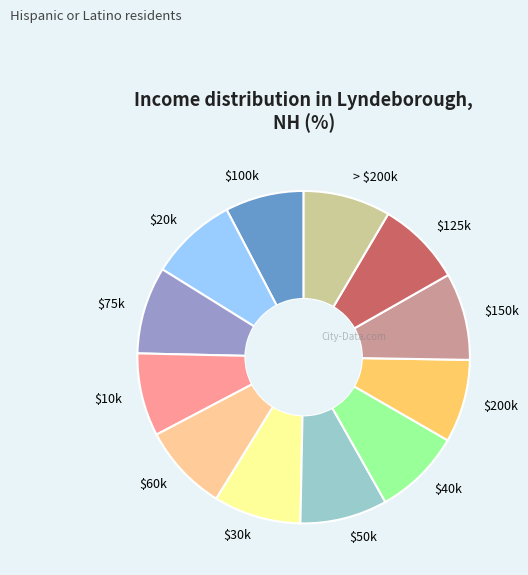

Is there any slice that represents more than half of the pie?

No